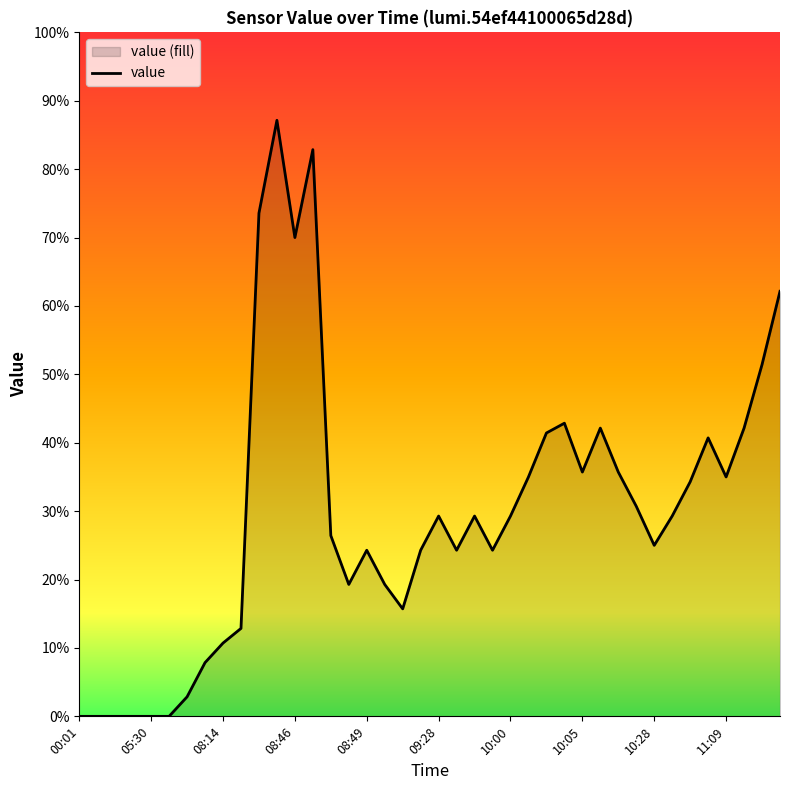

At which category does the data reach its first local valley?

08:46